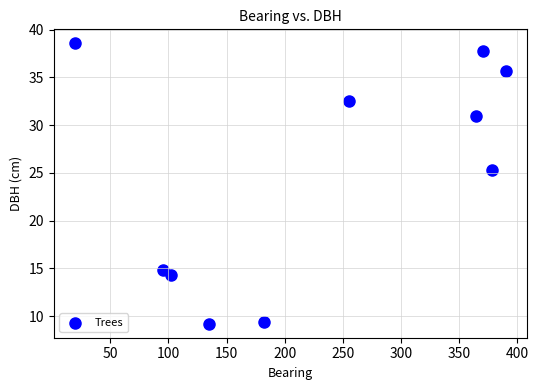

What is the average X value?

229.1